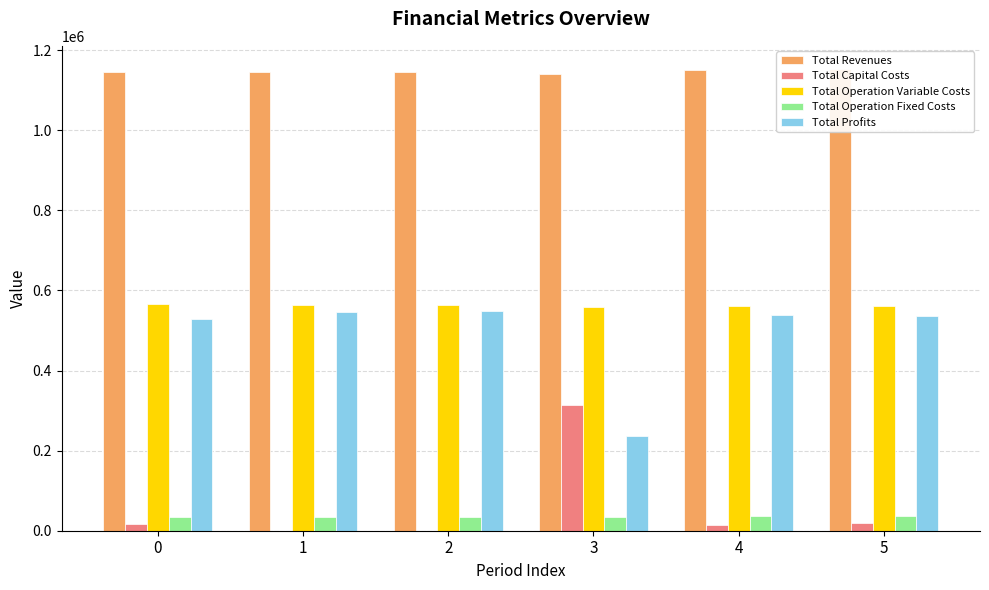

Which series changed the most between 2 and 3?

Total Profits